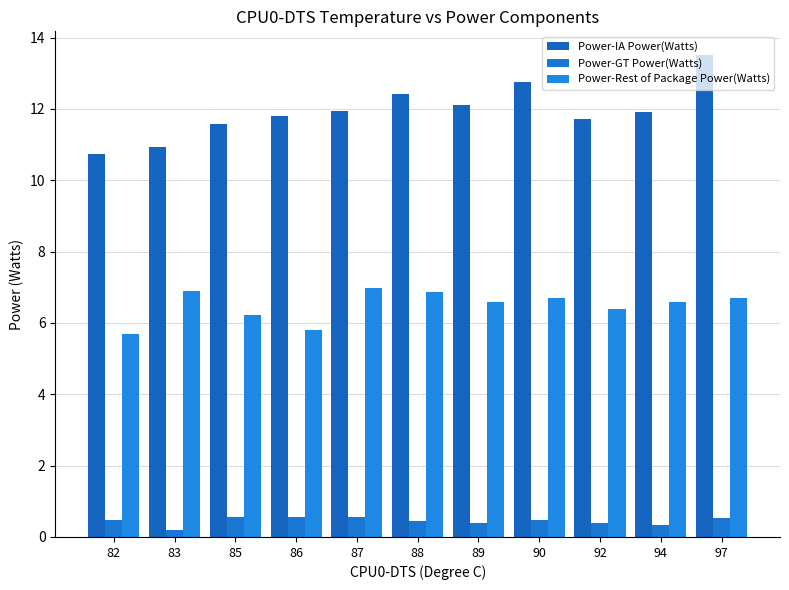

Count the number of categories in the chart.

11